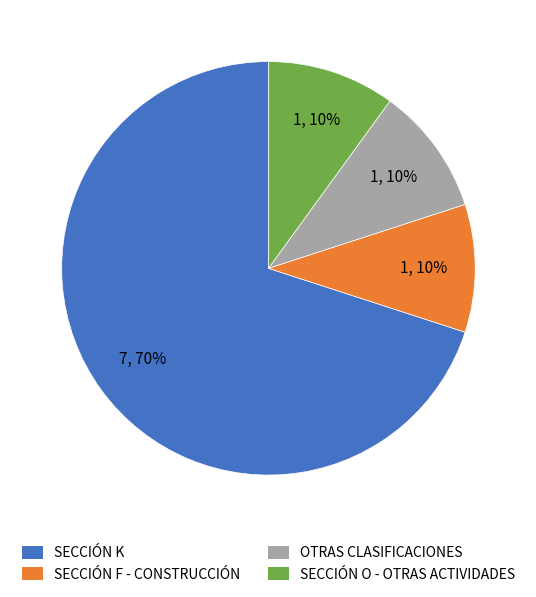

Is there a majority slice in this chart?

Yes